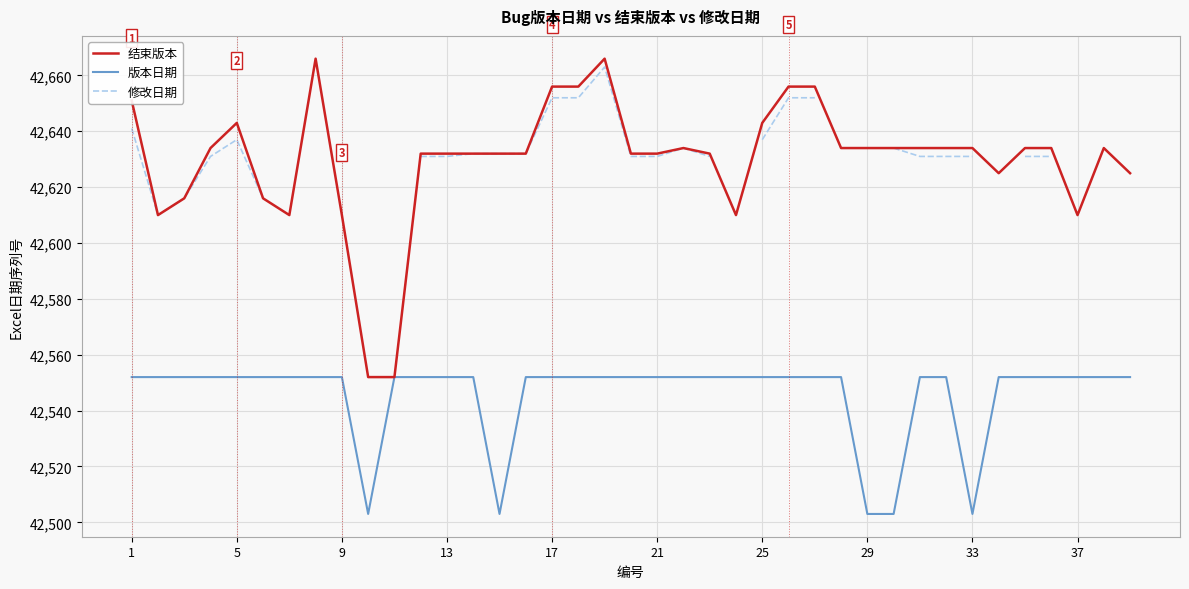

At how many categories does at least one series exceed 42650?

7